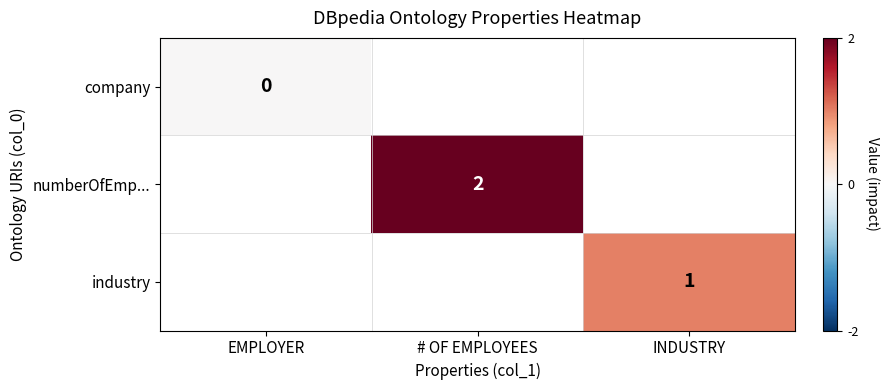

True or false: numberOfEmp... has a value of 2 at # OF EMPLOYEES.

True